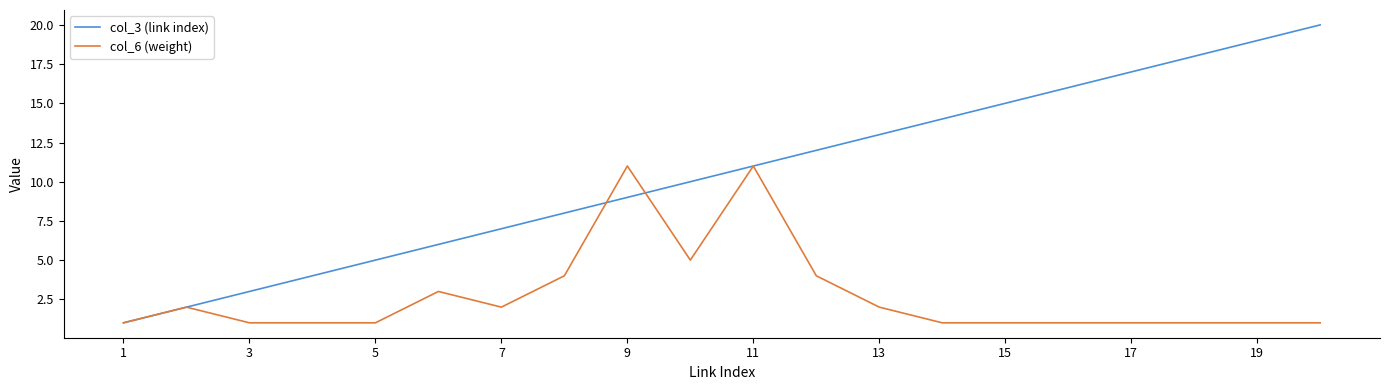

Reading right to left, extract all data points from this chart.

col_3 (link index): 20	19	18	17	16	15	14	13	12	11	10	9	8	7	6	5	4	3	2	1
col_6 (weight): 1	1	1	1	1	1	1	2	4	11	5	11	4	2	3	1	1	1	2	1